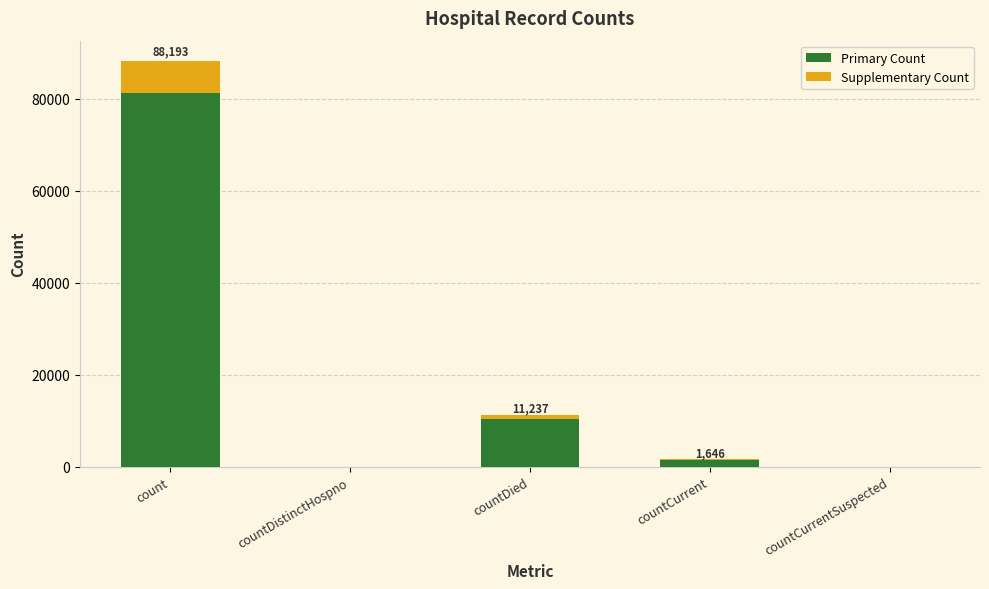

Where is Primary Count nearest to the value 40568?

countDied